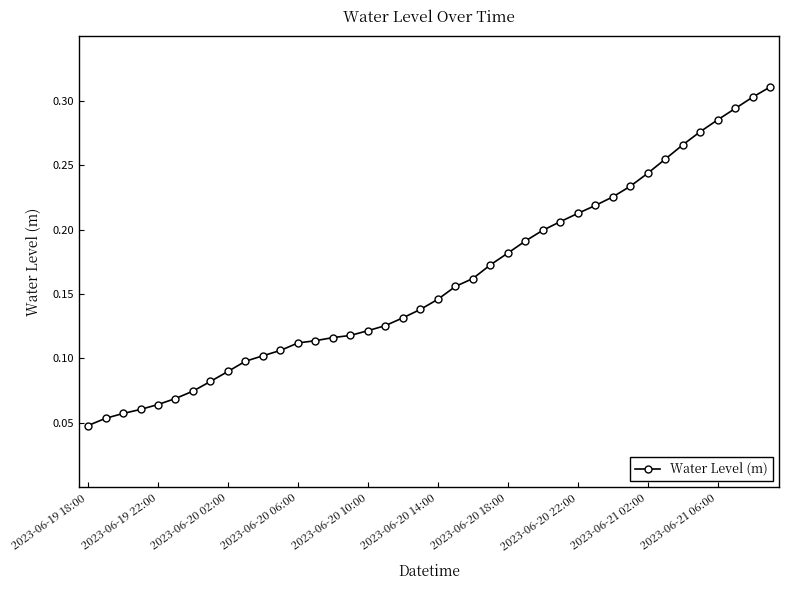

Does the chart have visible grid lines?

No